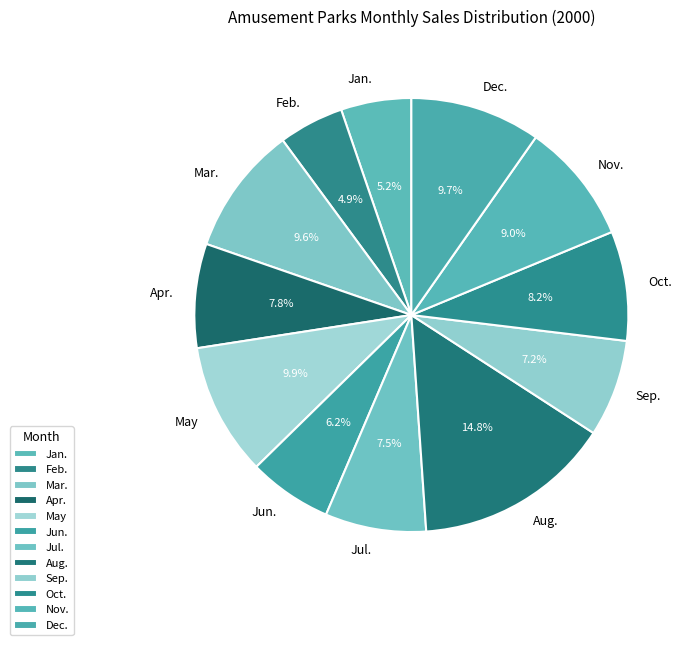

To the nearest percent, what is the combined percentage of Dec. and Jul.?

17%